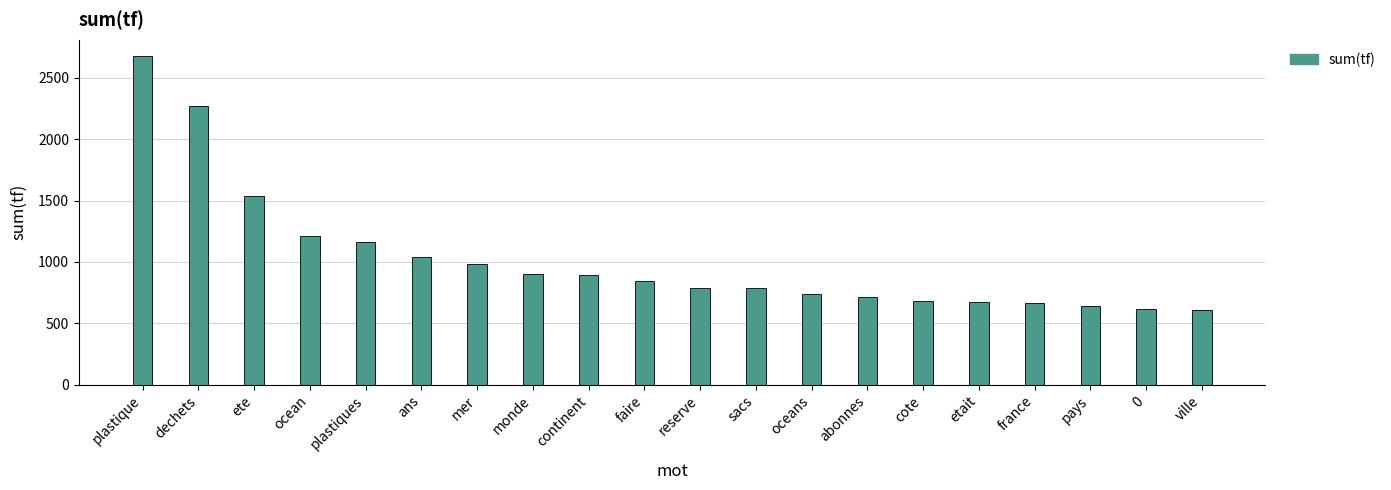

What is the value of the 7th bar from the left?

982